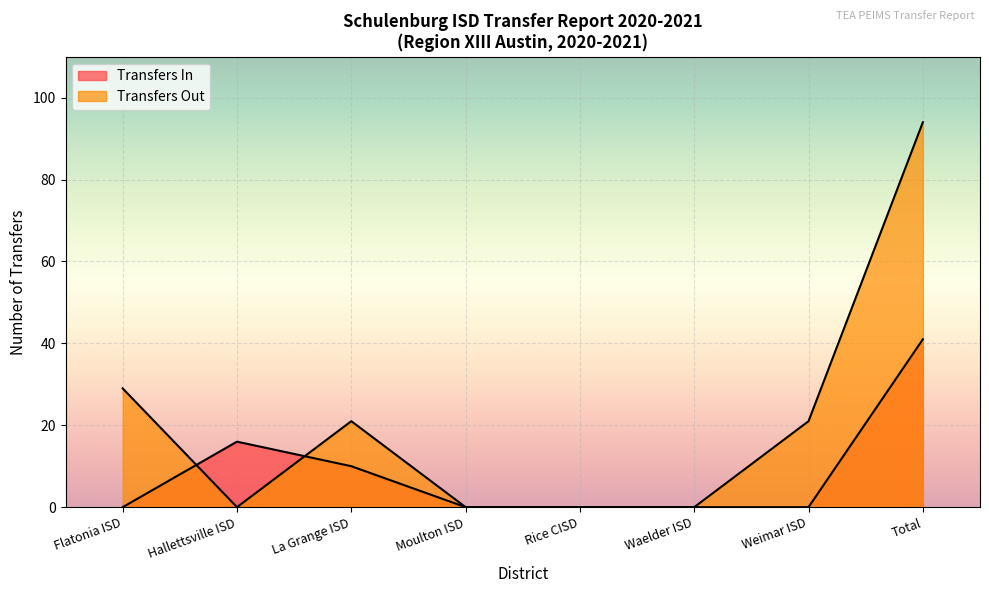

How many points are higher than both their immediate neighbors (excluding endpoints)?

1